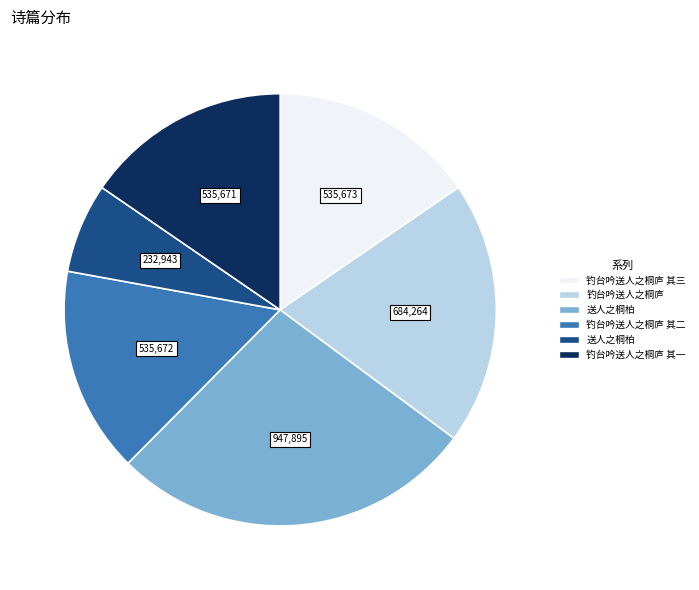

Is there any slice that represents more than half of the pie?

No